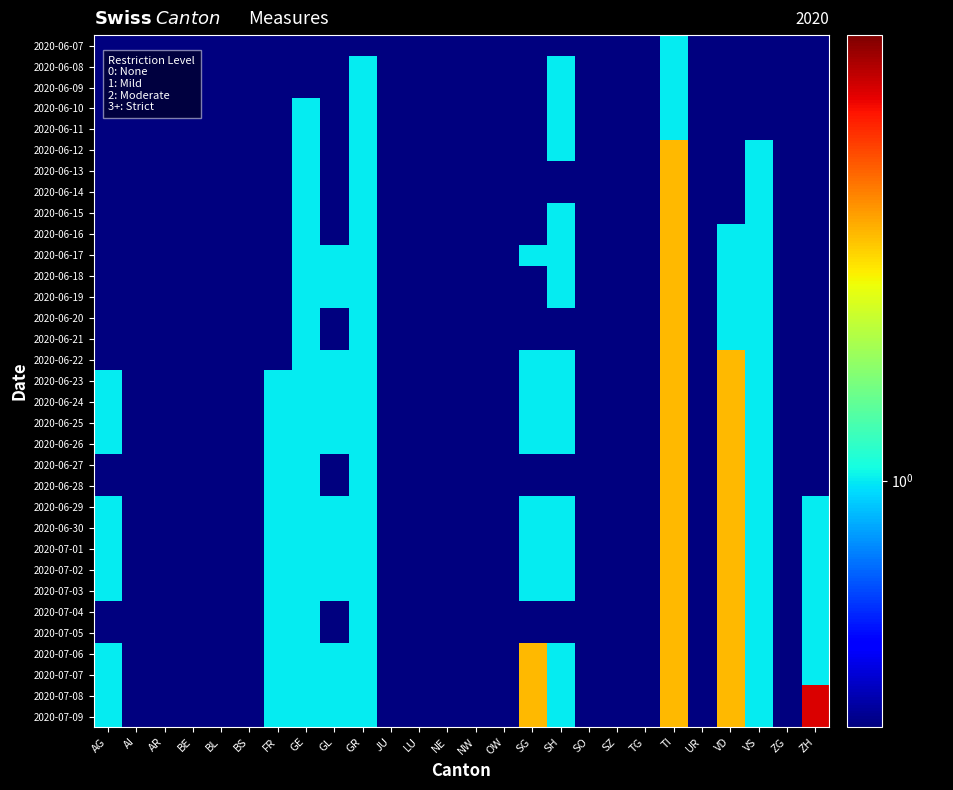

Between SO and GL, which is larger?

SO